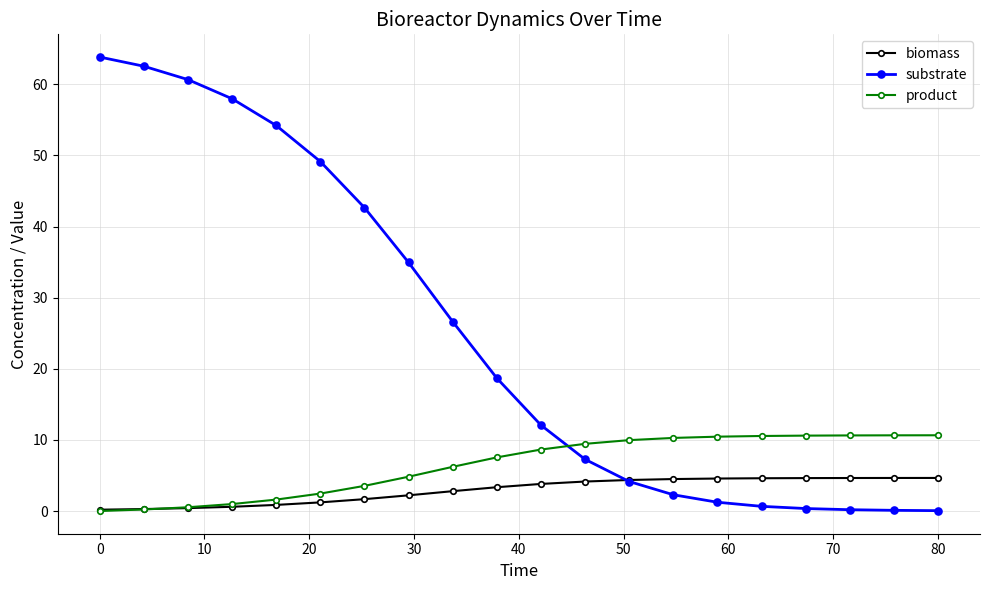

How many categories are shown in the chart?

20